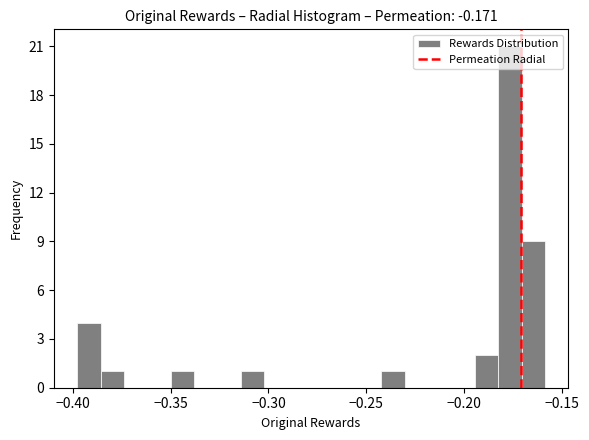

Around what value on the x-axis is the tallest bar? Give the approximate position of its centre, as read against the axis.

-0.175